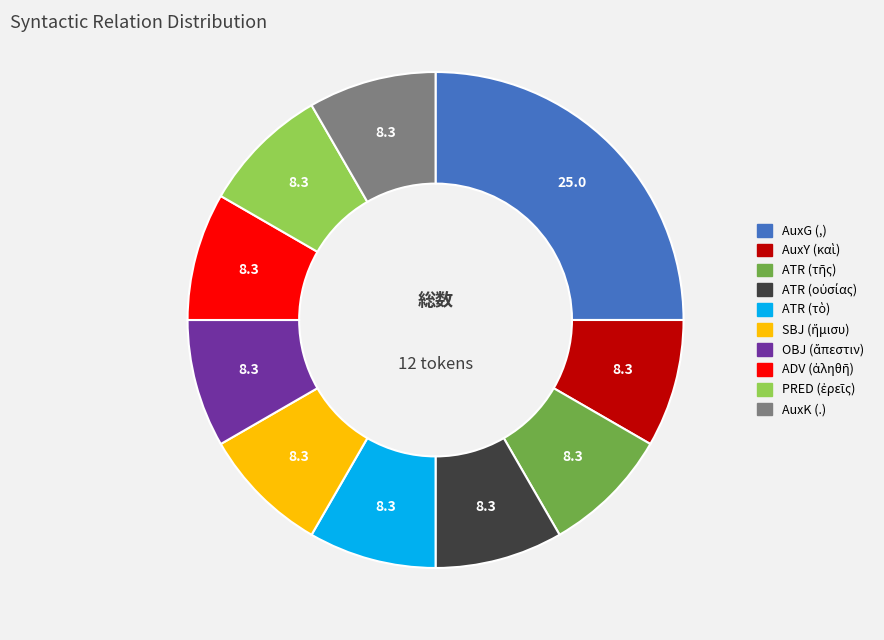

Is it true that AuxK (.) is 3% of the pie?

False